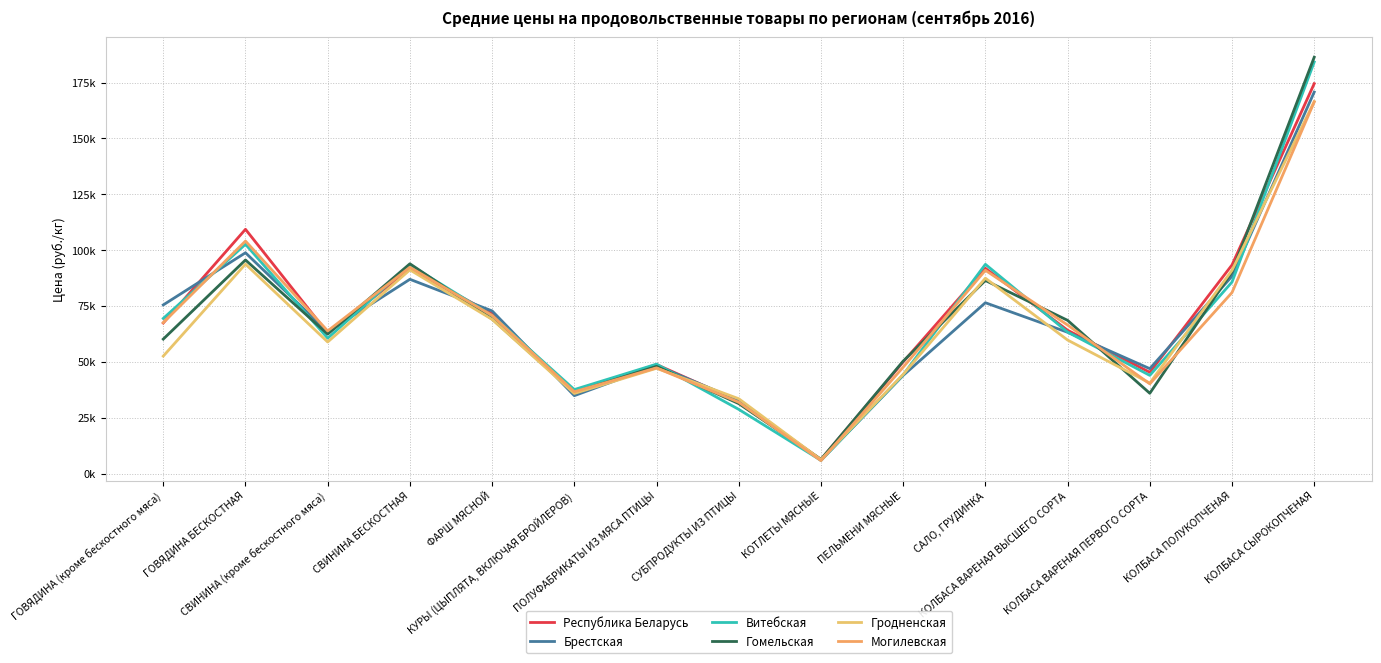

After their last crossing, which series has the higher values: Республика Беларусь or Гомельская?

Гомельская